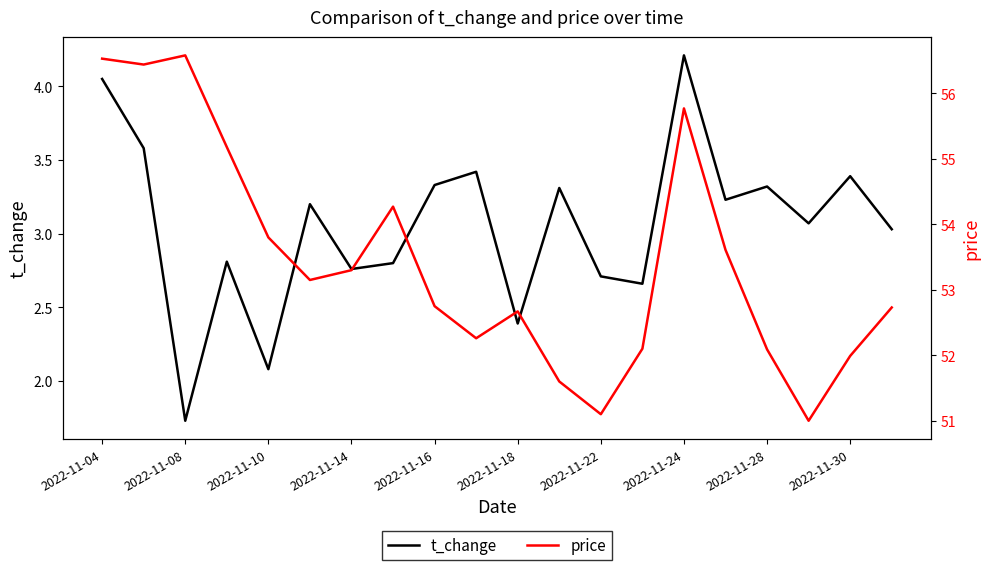

At which category is the sum across all series the highest?

2022-11-04